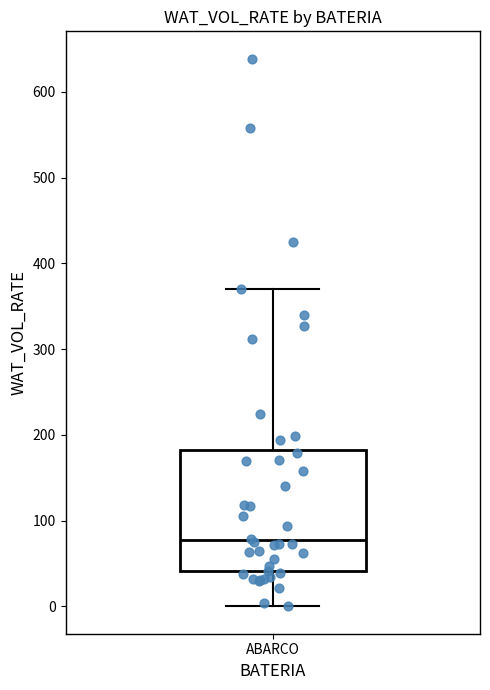

Transcribe this box plot: give where the median line is, the range the box spans, and where the two whiskers end, as read against the y-axis. The values are not printed on the chart, so give them approximately, as read against the axis.

median 80, box 40 to 180, whiskers 0 to 370